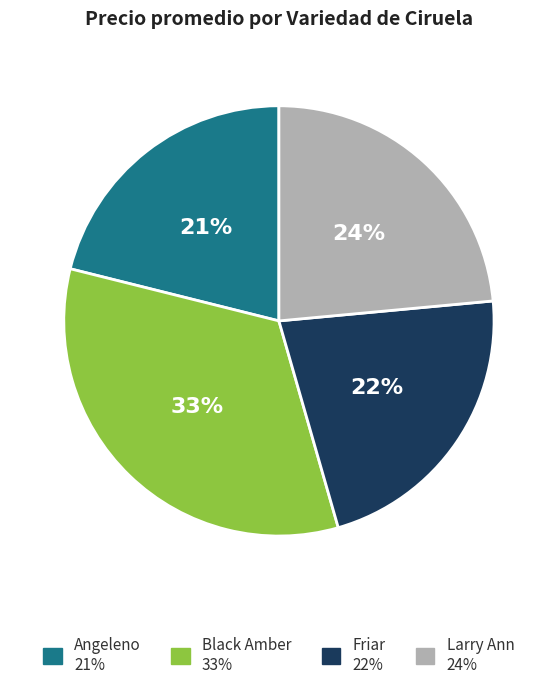

To the nearest percent, what is the average slice percentage?

25%